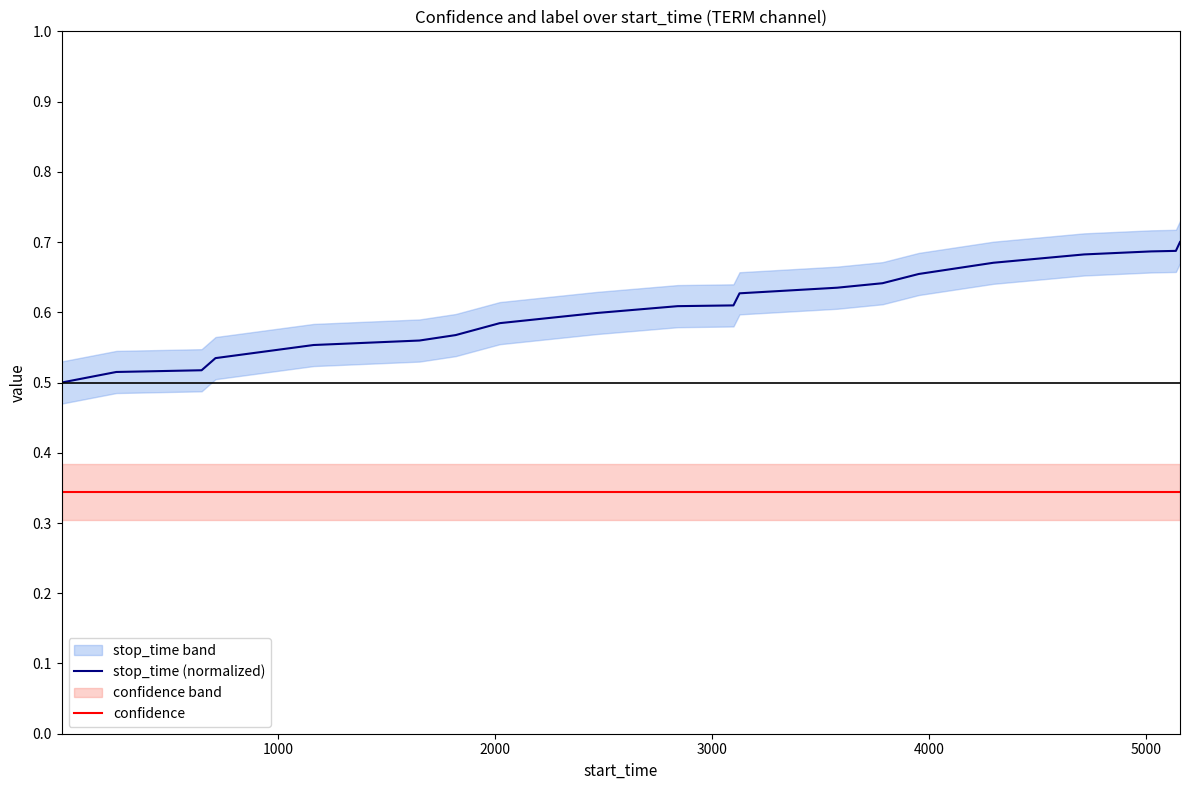

True or false: confidence and stop_time (normalized) intersect in this chart.

False